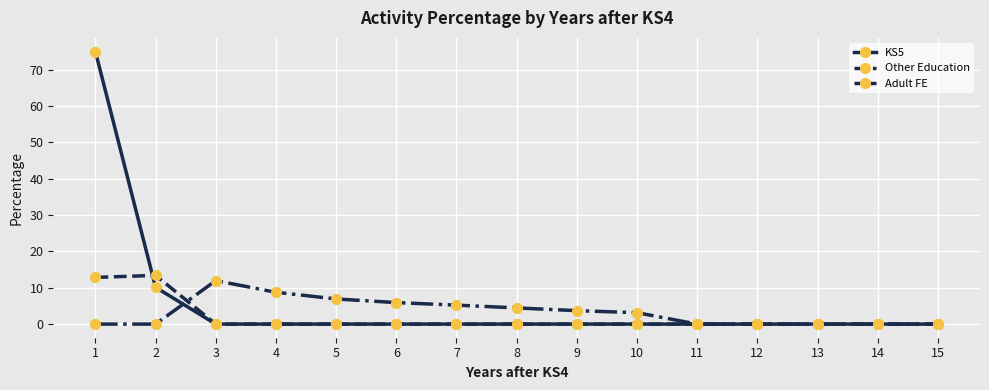

What is the difference between the maximum and minimum values in the Other Education series?

13.4